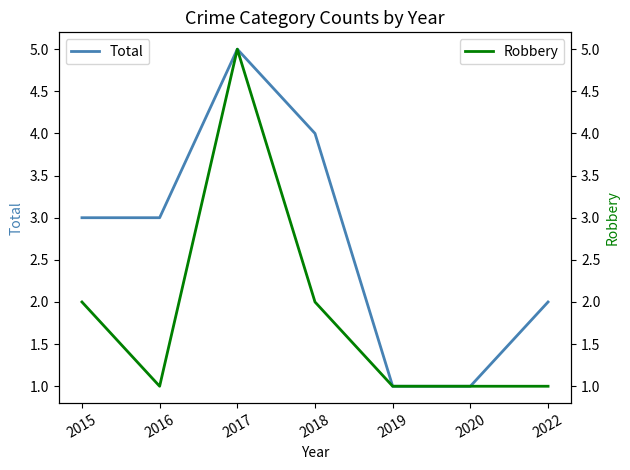

How many Total values are between 1 and 4?

6